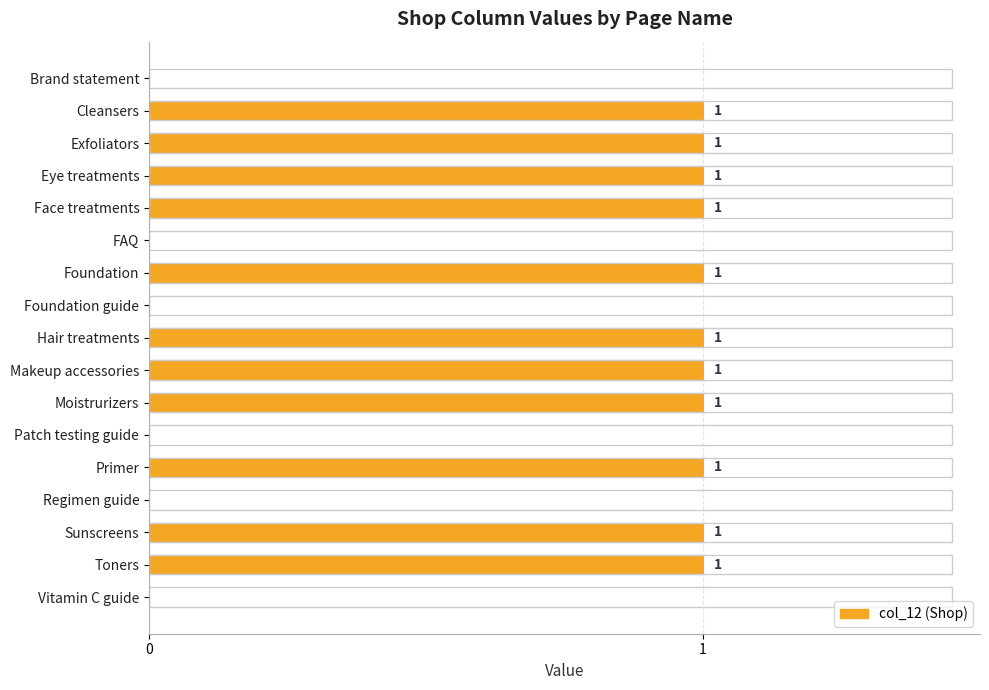

Reading top to bottom, list all the values displayed in this chart.

Brand statement=0	Cleansers=1	Exfoliators=1	Eye treatments=1	Face treatments=1	FAQ=0	Foundation=1	Foundation guide=0	Hair treatments=1	Makeup accessories=1	Moistrurizers=1	Patch testing guide=0	Primer=1	Regimen guide=0	Sunscreens=1	Toners=1	Vitamin C guide=0